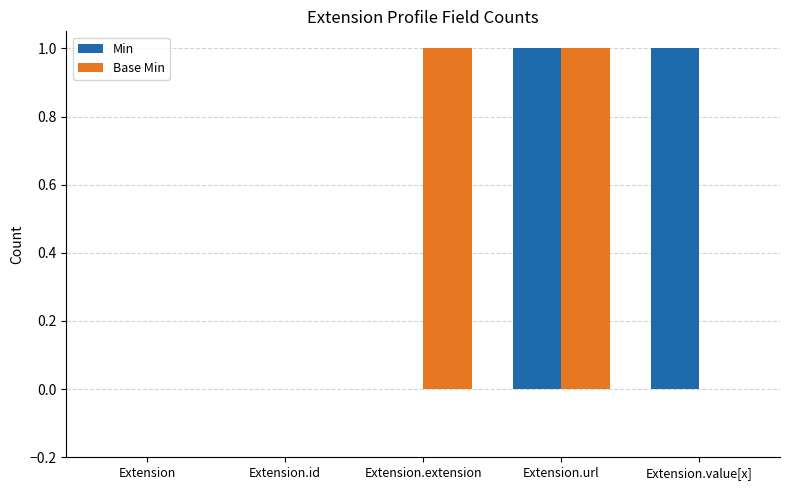

What are all the series names shown in the legend?

Min, Base Min